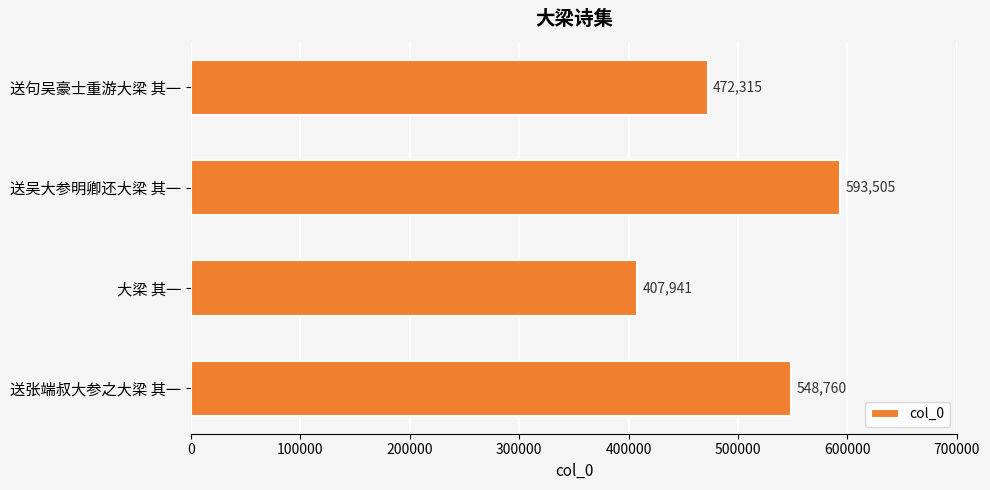

Count the number of categories in the chart.

4